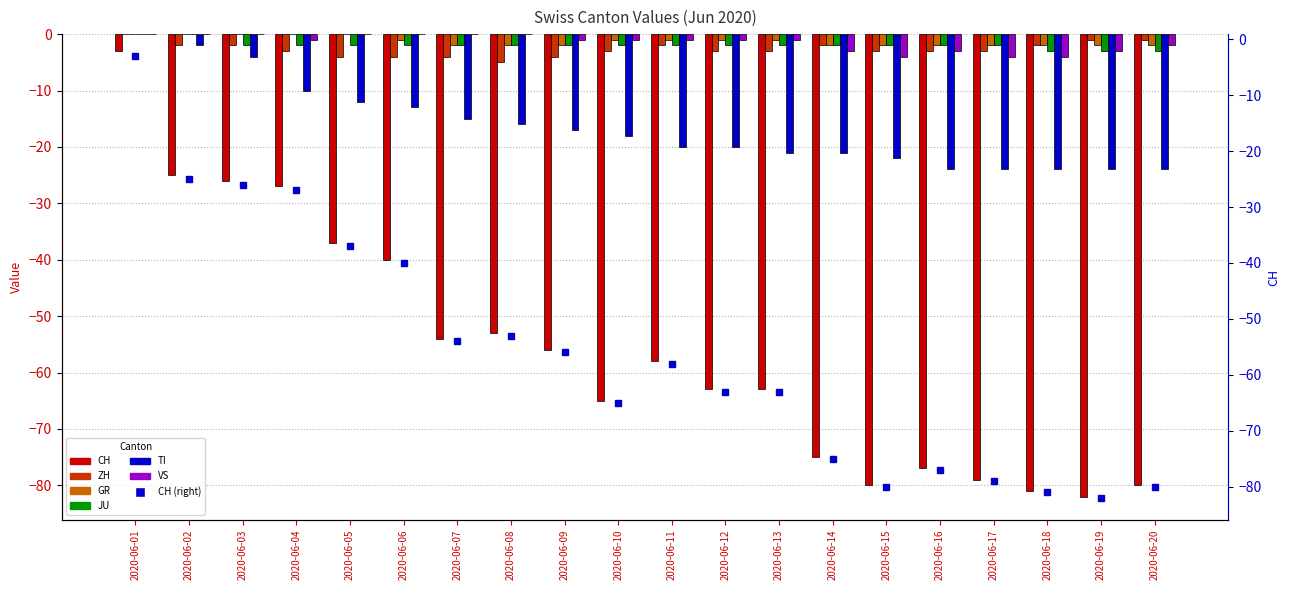

What is the sum of the TI values at 2020-06-03 and 2020-06-11?

-24